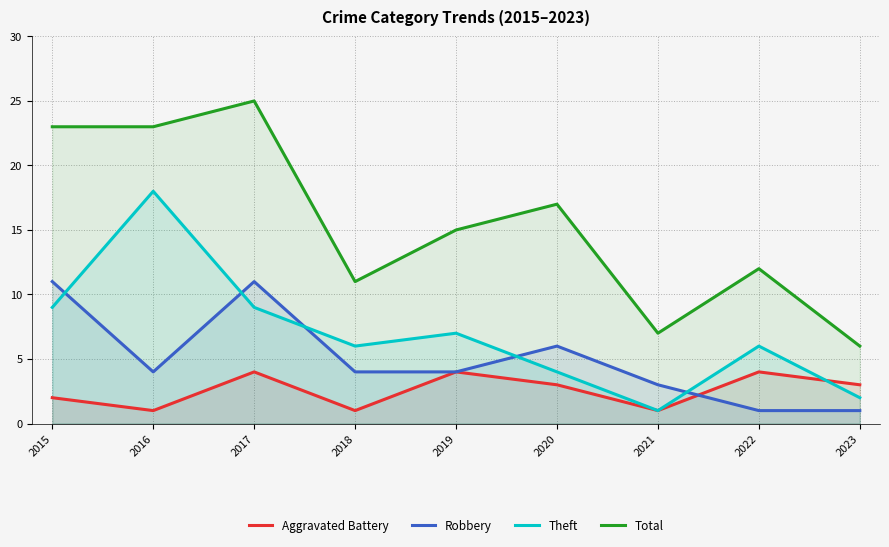

The value of Theft at 2015 is 4. True or false?

False